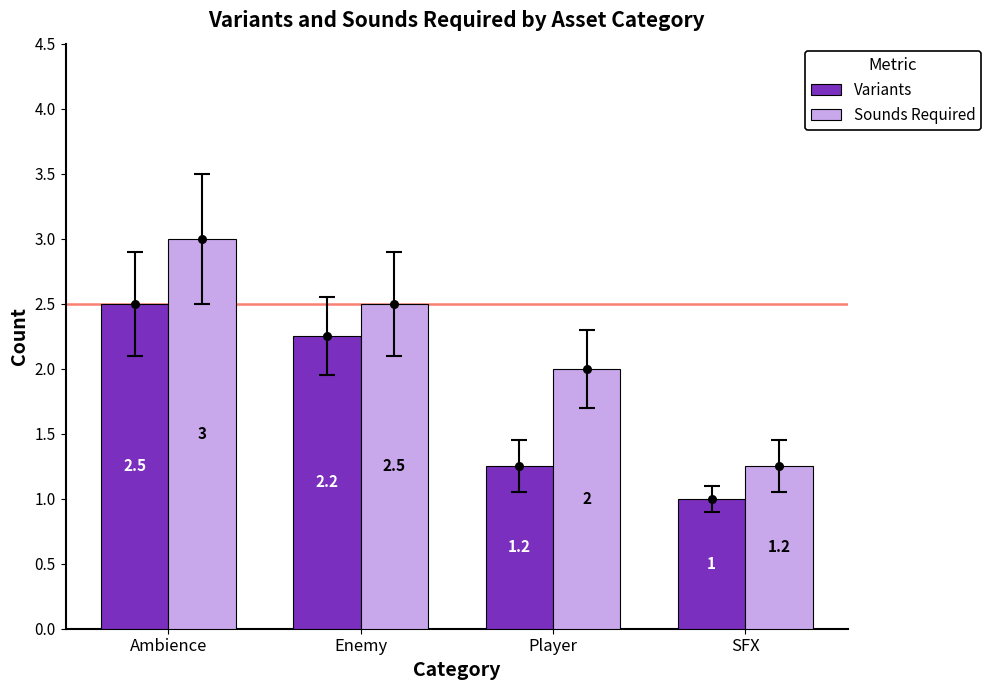

Which series has the largest total across all categories?

Sounds Required